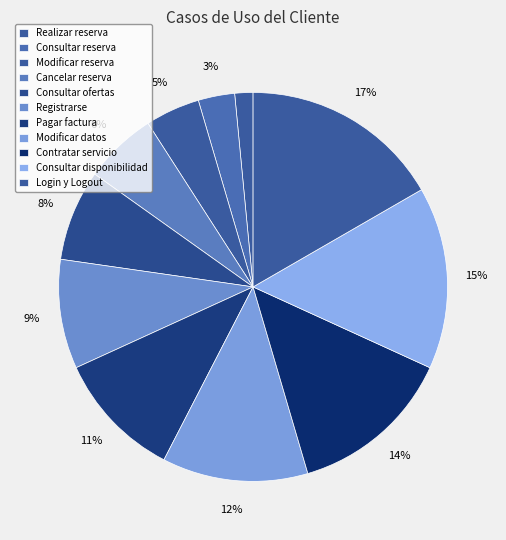

How many segments does this pie chart have?

11